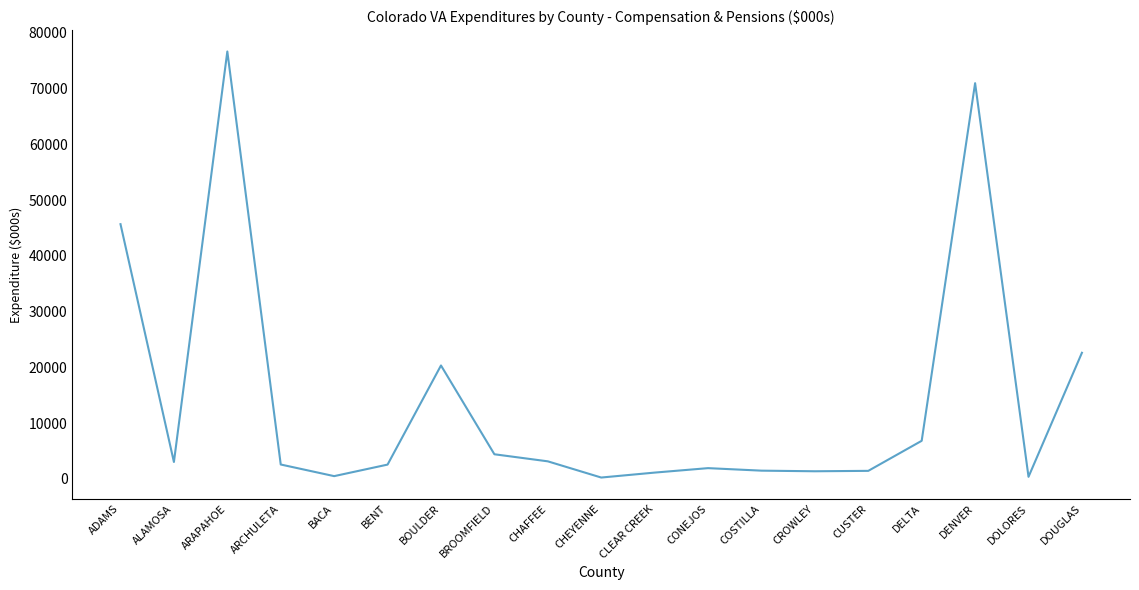

How many series are shown in this chart?

1